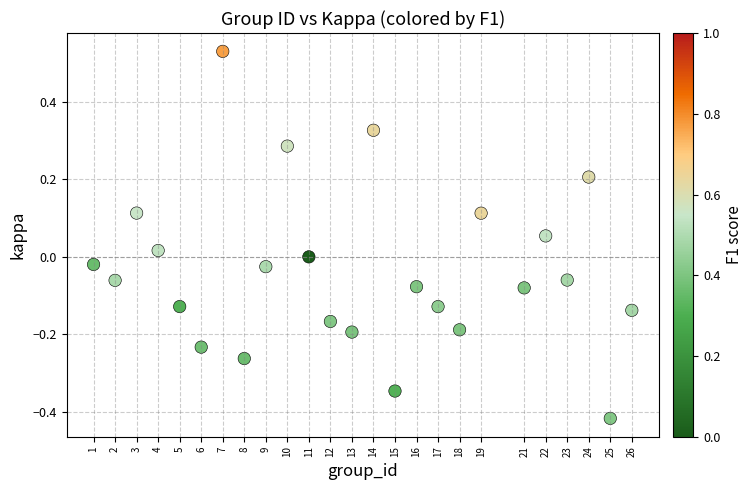

What is the range of Y values (max minus min)?

0.9